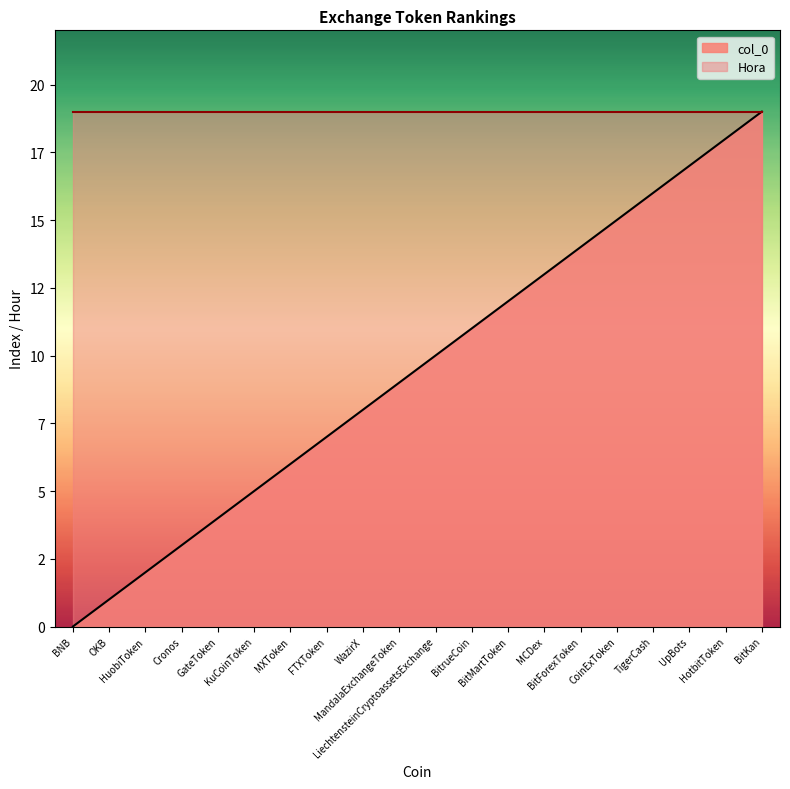

What is the difference between the second highest and second lowest values?

17